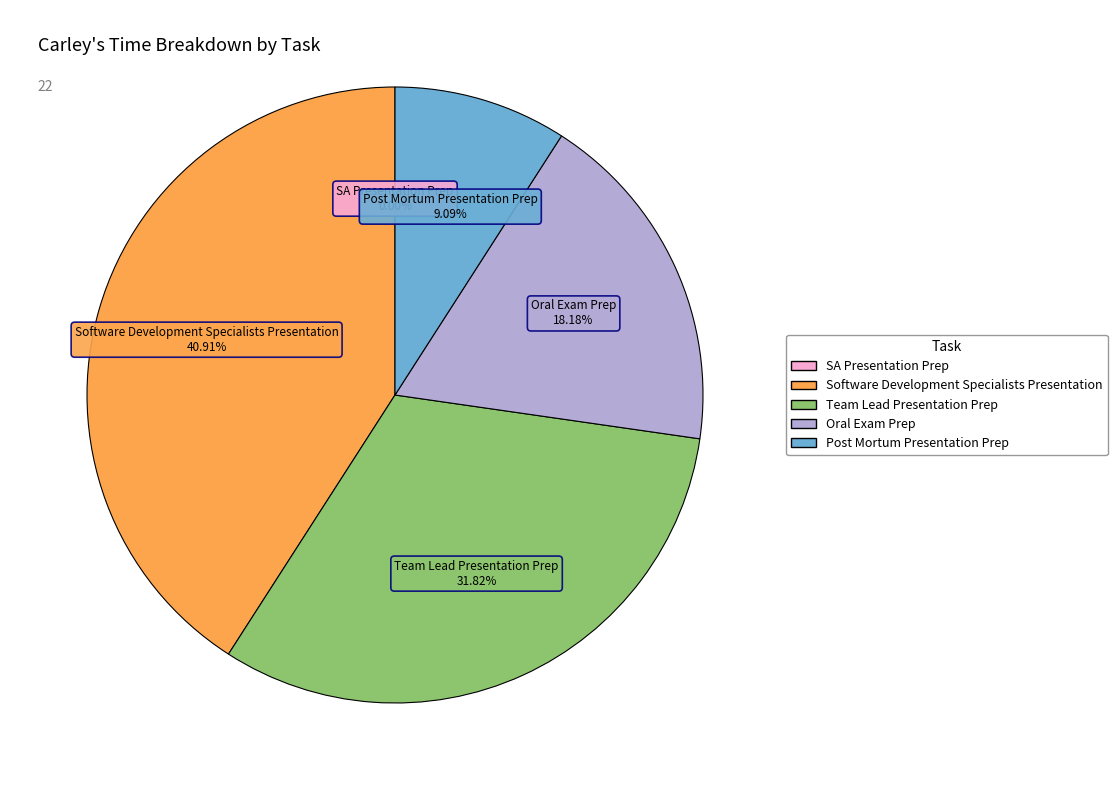

Is it true that Software Development Specialists Presentation is 41% of the pie?

True